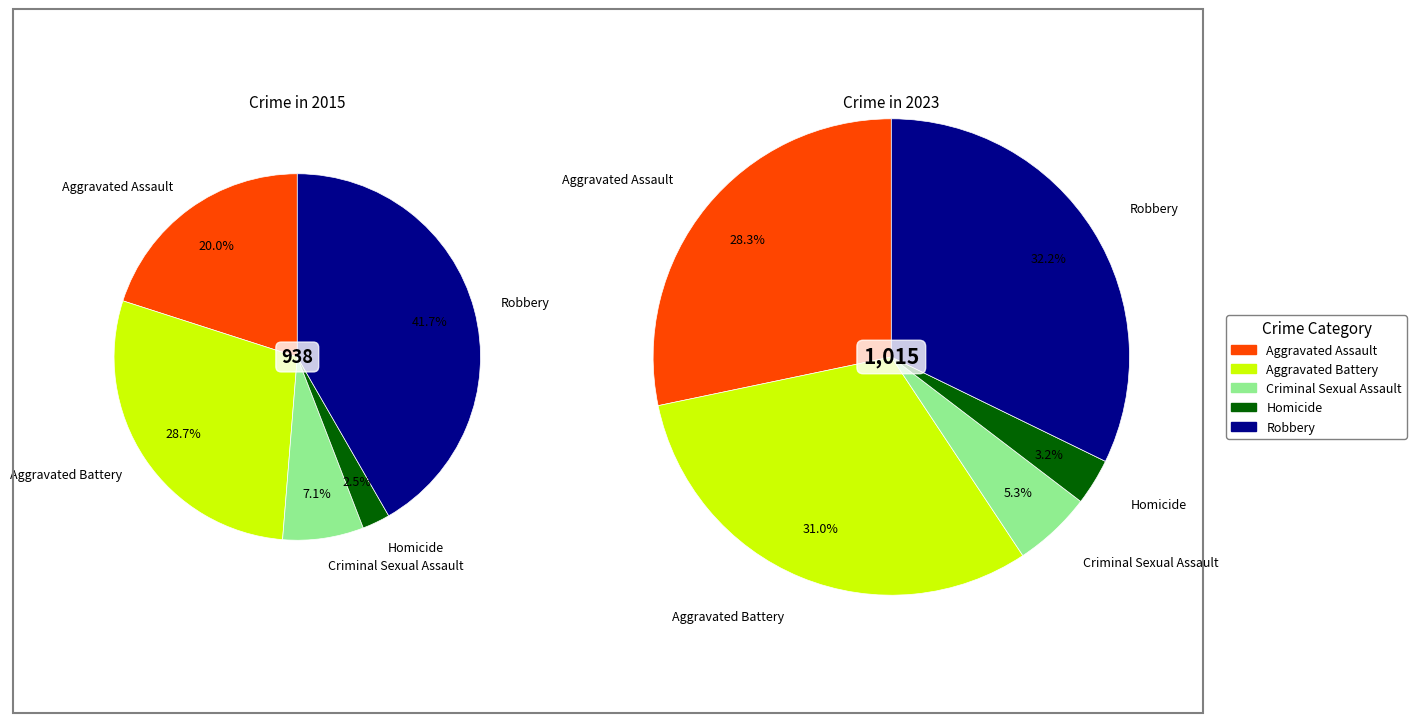

How many slices are in this pie chart?

5